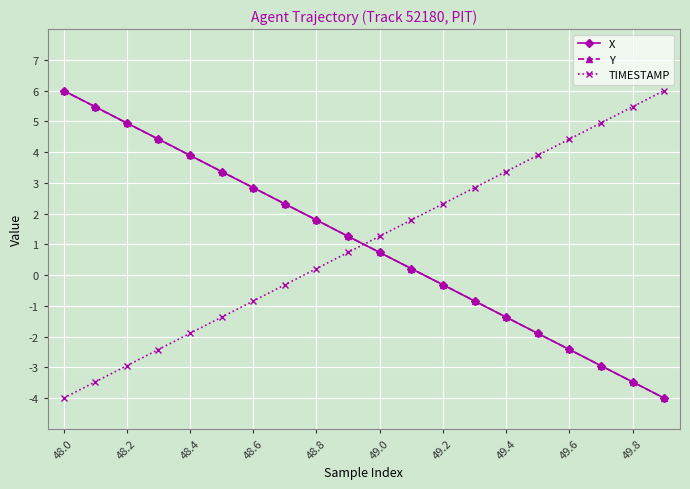

Reading left to right, list all the values displayed in this chart.

X: 6.0	5.5	4.9	4.4	3.9	3.4	2.8	2.3	1.8	1.3	0.7	0.2	-0.3	-0.8	-1.4	-1.9	-2.4	-2.9	-3.5	-4.0
Y: 6.0	5.5	4.9	4.4	3.9	3.4	2.8	2.3	1.8	1.3	0.7	0.2	-0.3	-0.8	-1.4	-1.9	-2.4	-2.9	-3.5	-4.0
TIMESTAMP: -4.0	-3.5	-2.9	-2.4	-1.9	-1.4	-0.8	-0.3	0.2	0.7	1.3	1.8	2.3	2.8	3.4	3.9	4.4	4.9	5.5	6.0